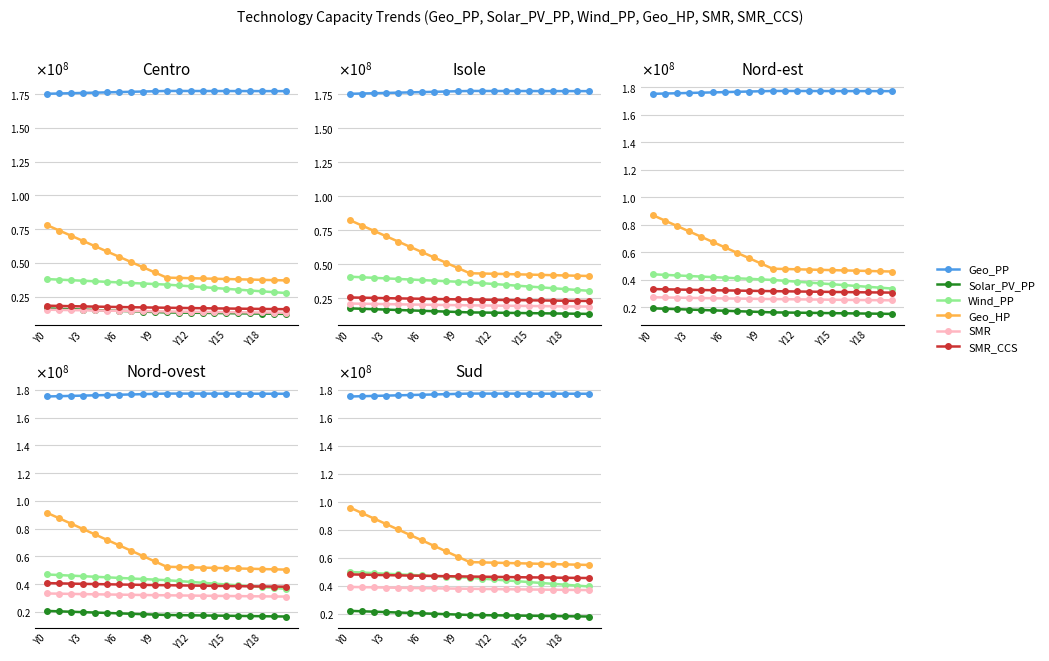

At which category does the chart reach its peak across all series?

10